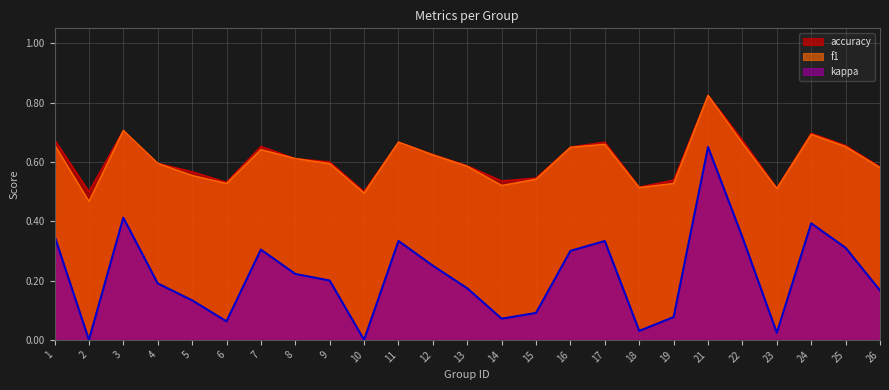

At how many categories does at least one series exceed 0?

25